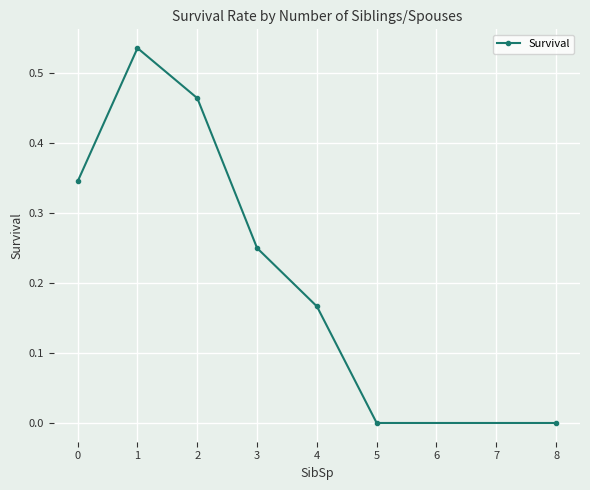

How many interior local peaks (higher than both neighbors) does the data have?

1